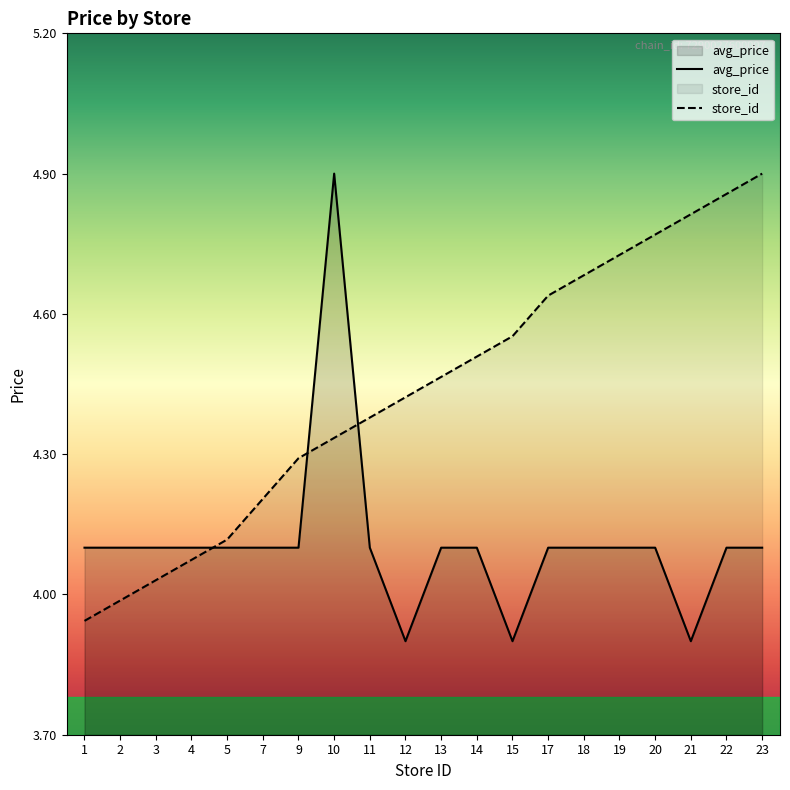

Reading left to right, transcribe all the data shown in this chart.

avg_price: 4.1	4.1	4.1	4.1	4.1	4.1	4.1	4.9	4.1	3.9	4.1	4.1	3.9	4.1	4.1	4.1	4.1	3.9	4.1	4.1
store_id: 3.9	4.0	4.0	4.1	4.1	4.2	4.3	4.3	4.4	4.4	4.5	4.5	4.6	4.6	4.7	4.7	4.8	4.8	4.9	4.9